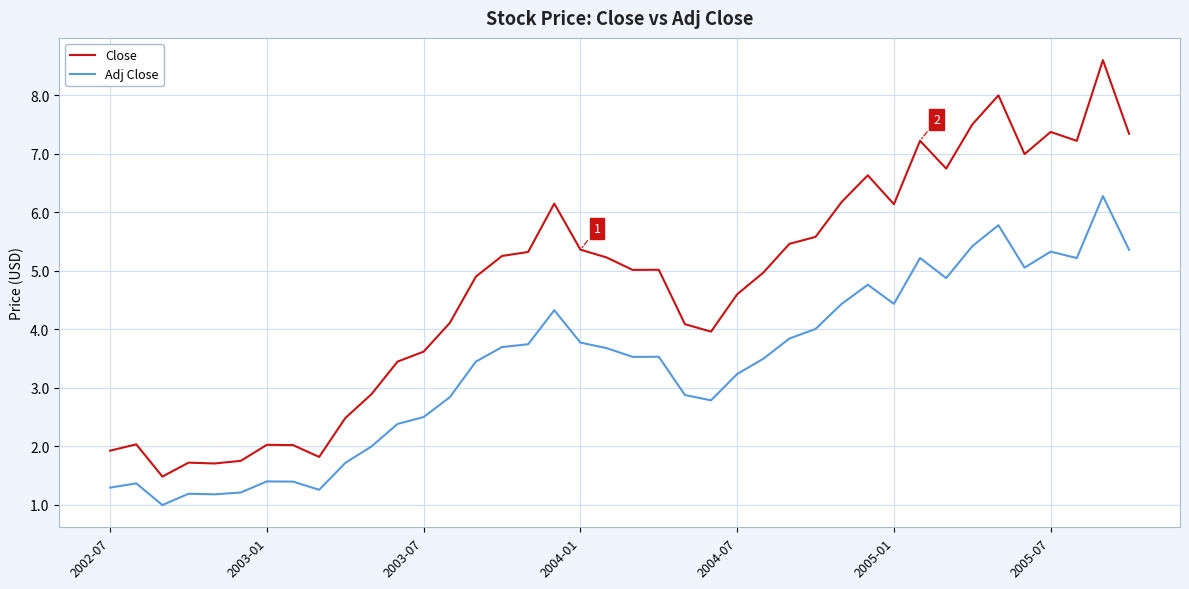

At how many categories does at least one series exceed 3?

29